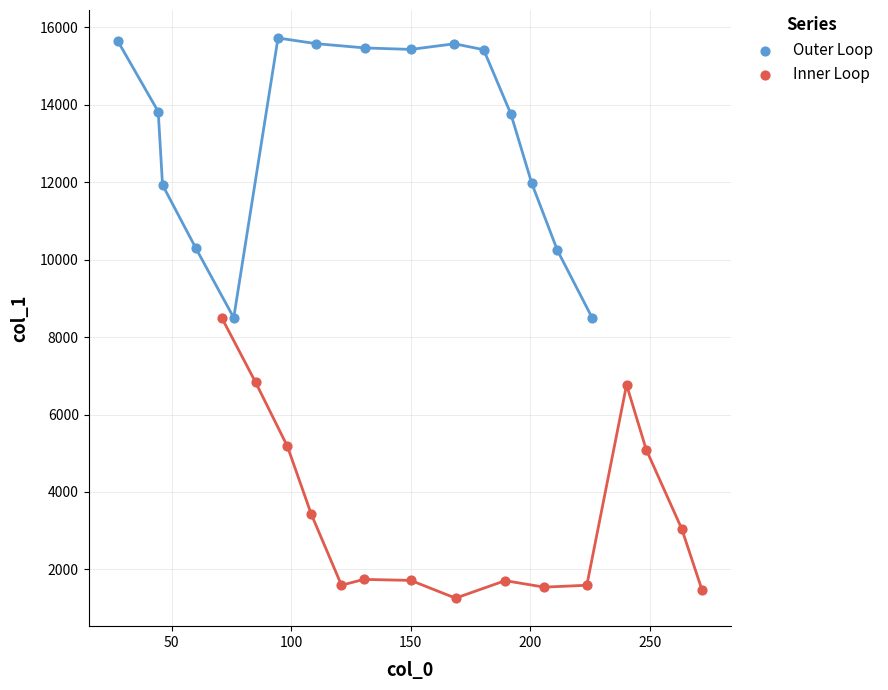

Which series contains the highest Y value?

Outer Loop